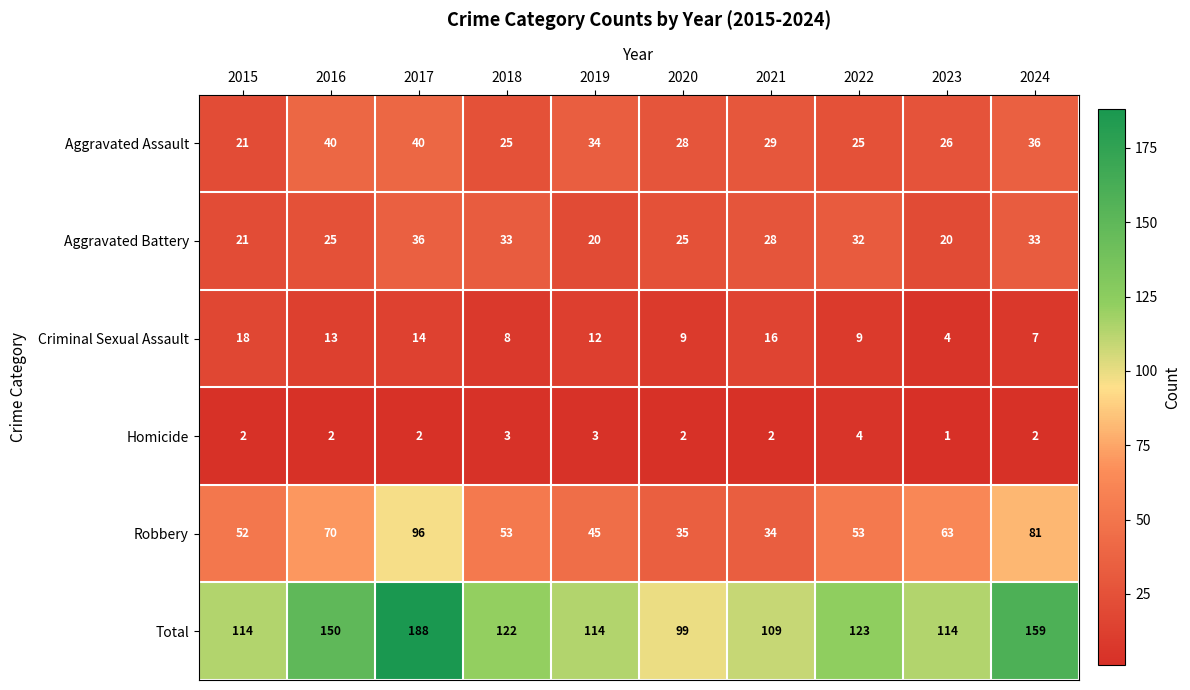

Which category has the highest value in the Aggravated Battery series?

2017